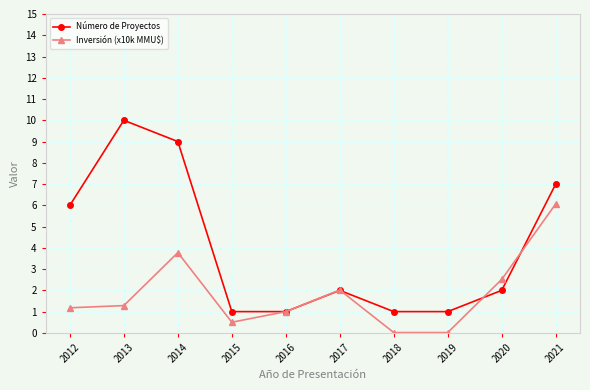

Is the value of Inversión (x10k MMU$) at 2019 greater than the value of Número de Proyectos at 2013?

No